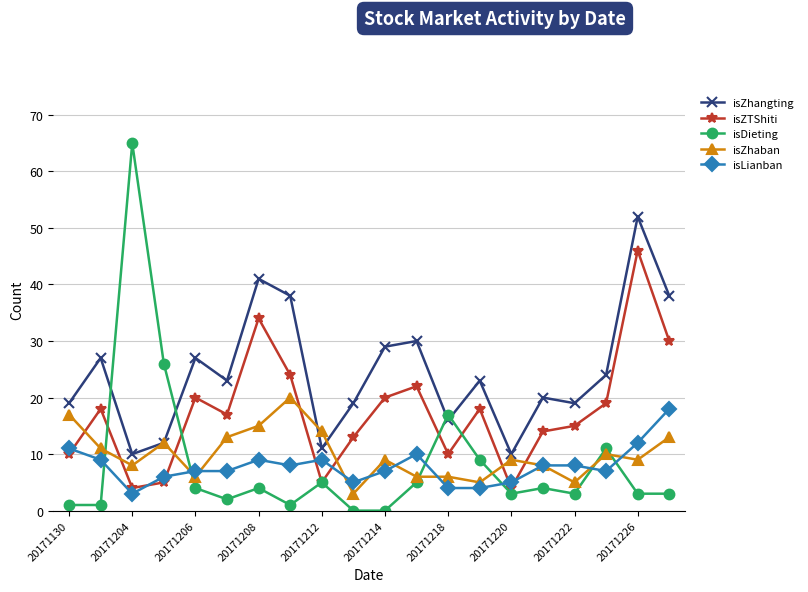

Which series has the largest range (max minus min)?

isDieting